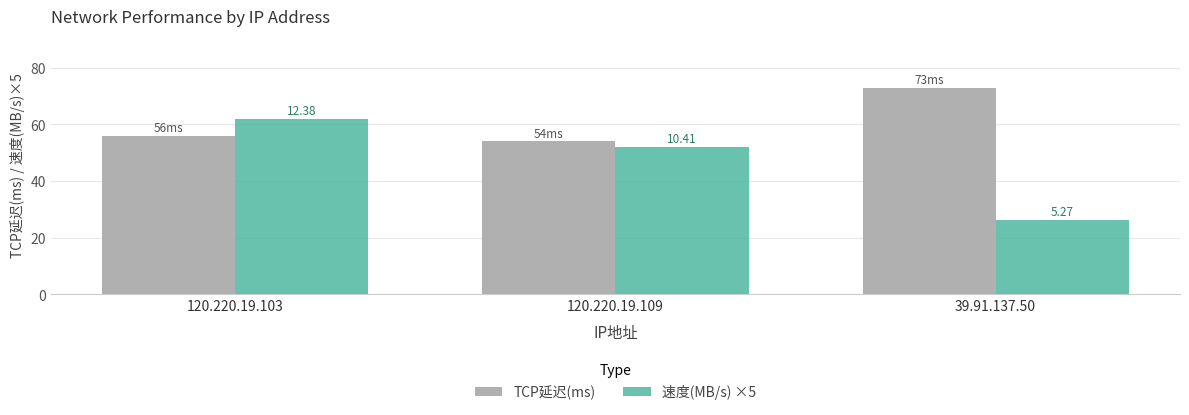

What are all the series names shown in the legend?

TCP延迟(ms), 速度(MB/s) ×5